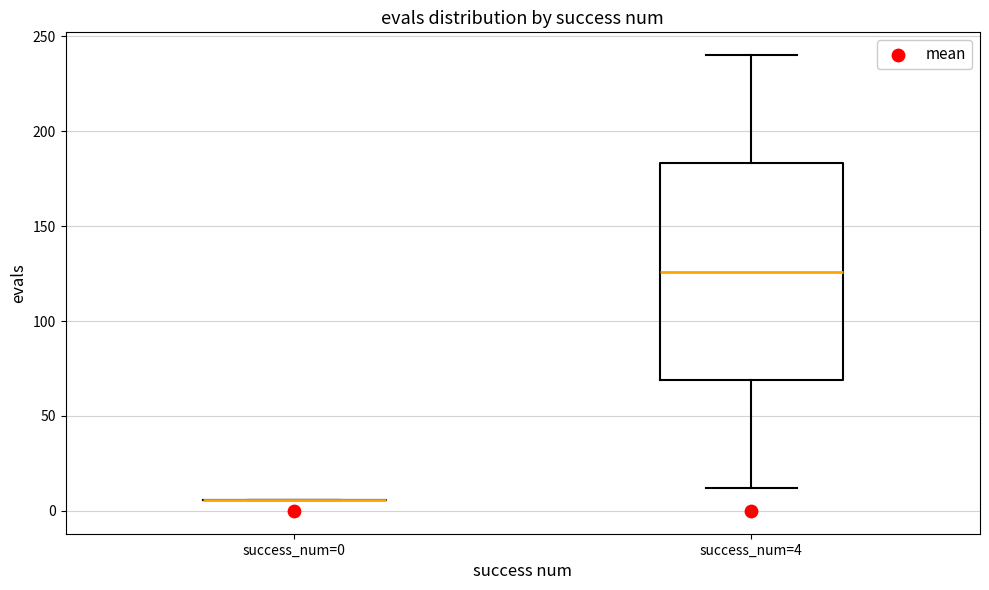

Comparing the boxes themselves (not the whiskers), which one is the tallest?

success_num=4